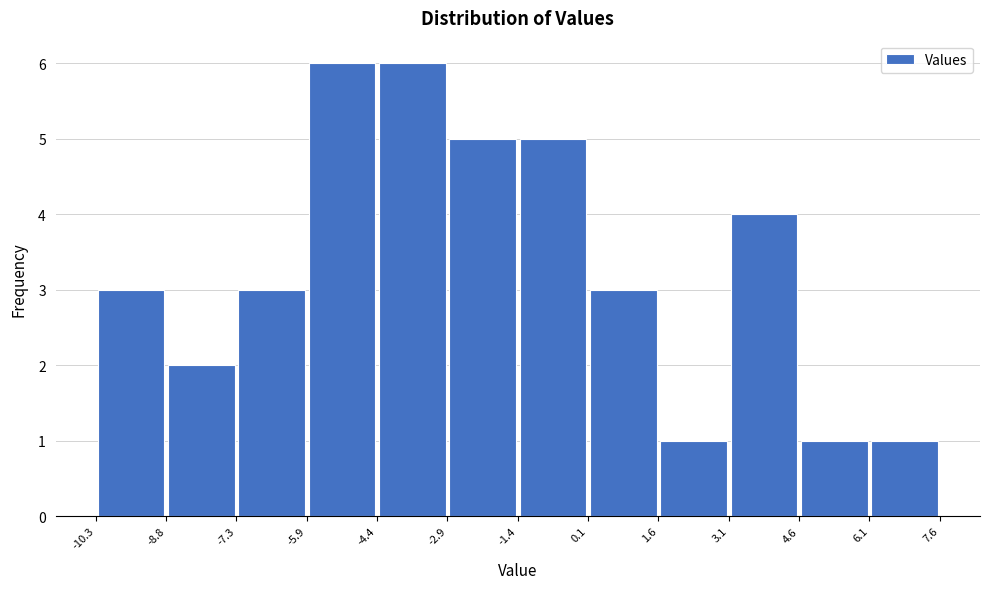

Reading left to right, list every bar in this chart as the range it spans on the x-axis followed by its height. The values are not printed on the chart, so give them approximately, as read against the axis.

-10.3 to -8.8: 3
-8.8 to -7.3: 2
-7.3 to -5.9: 3
-5.9 to -4.4: 6
-4.4 to -2.9: 6
-2.9 to -1.4: 5
-1.4 to 0.1: 5
0.1 to 1.6: 3
1.6 to 3.1: 1
3.1 to 4.6: 4
4.6 to 6.1: 1
6.1 to 7.6: 1